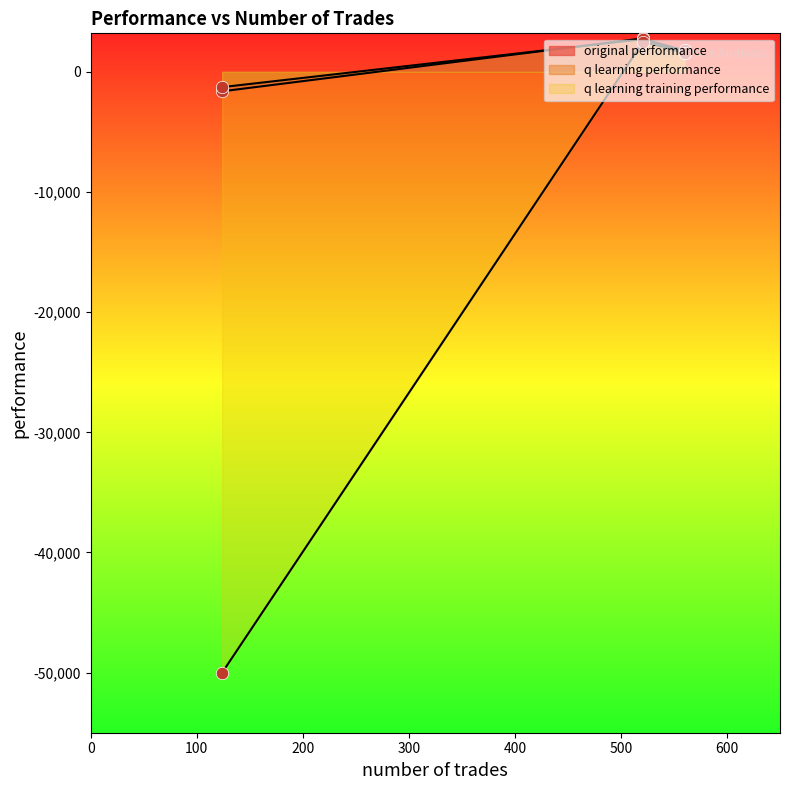

Which series contains the lowest Y value?

q learning training performance